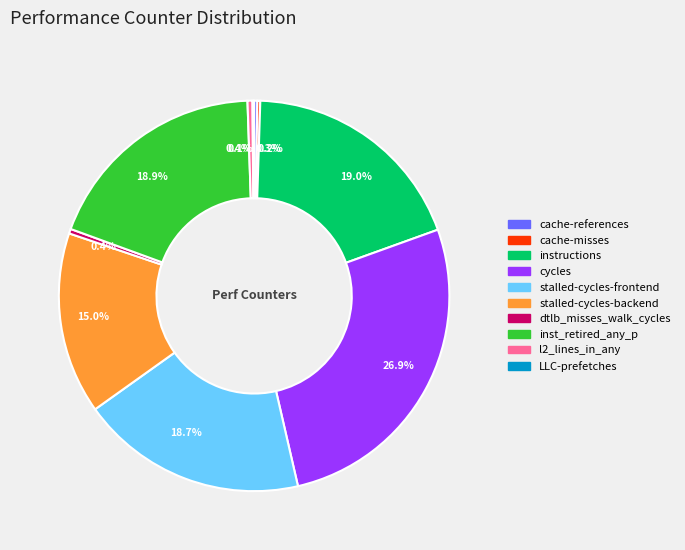

Is there any slice that represents more than half of the pie?

No